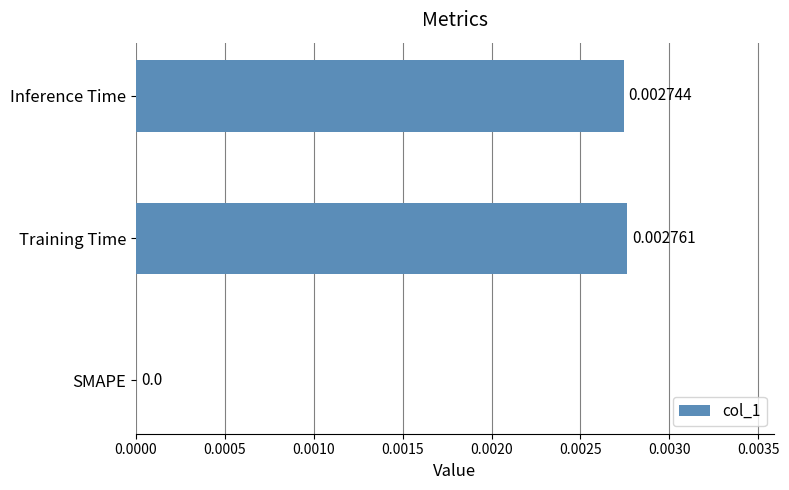

How many positive values are there?

2